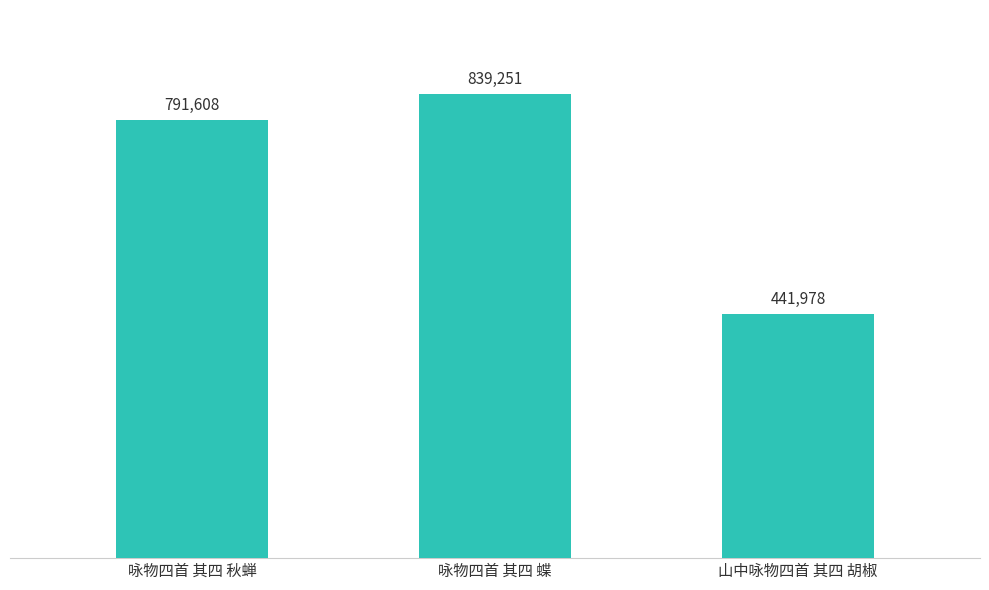

How many categories are shown in the chart?

3